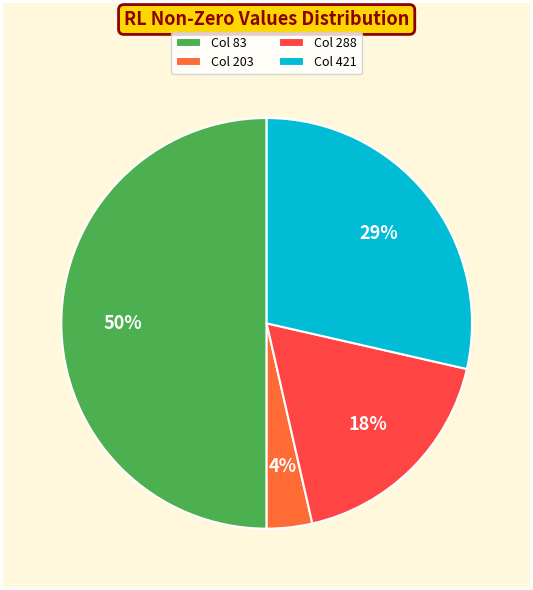

To the nearest percent, what is the average slice percentage?

25%